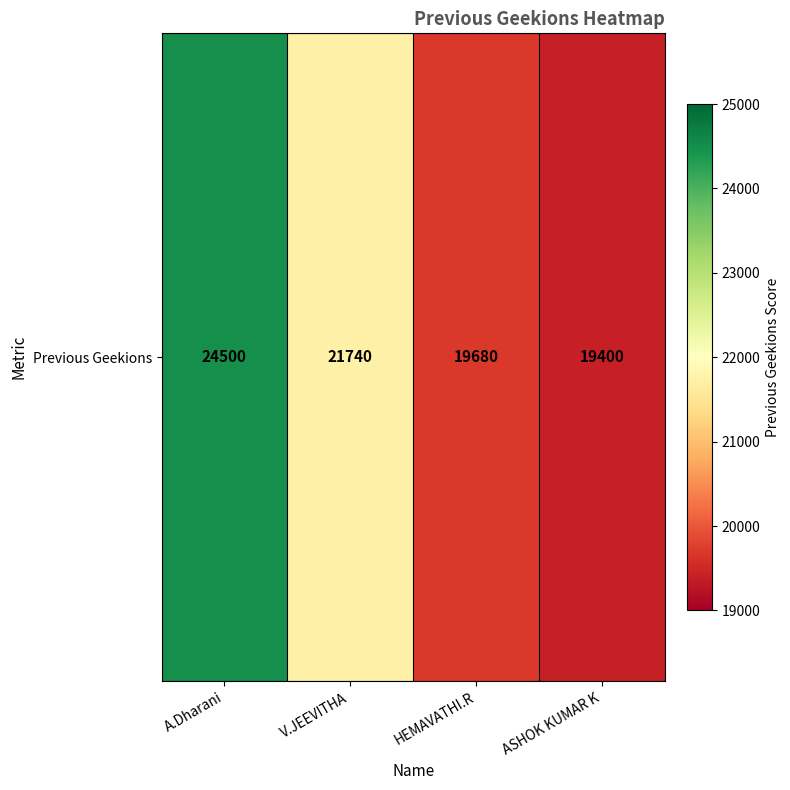

What is the average value?

21330